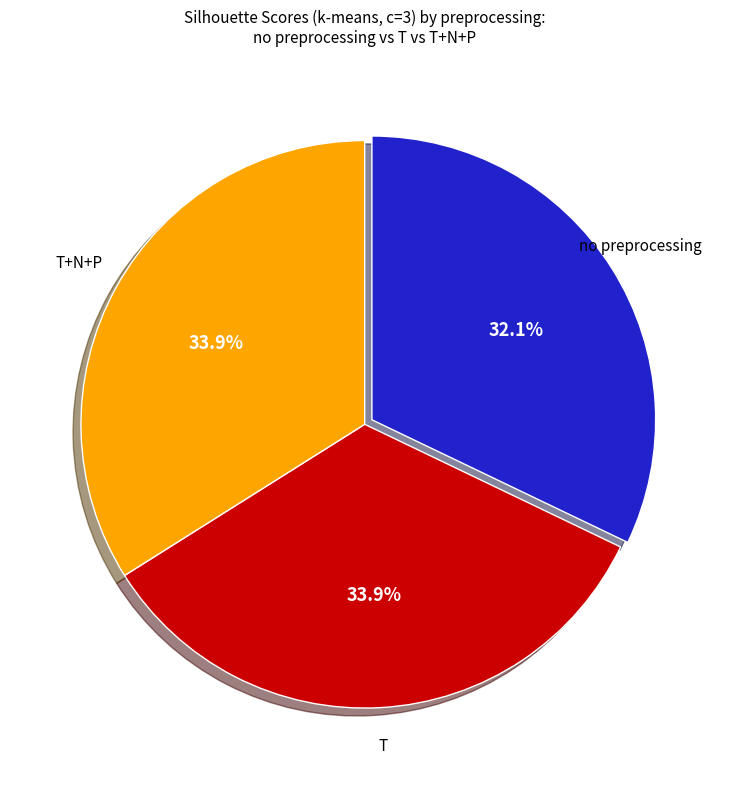

Is there a majority slice in this chart?

No